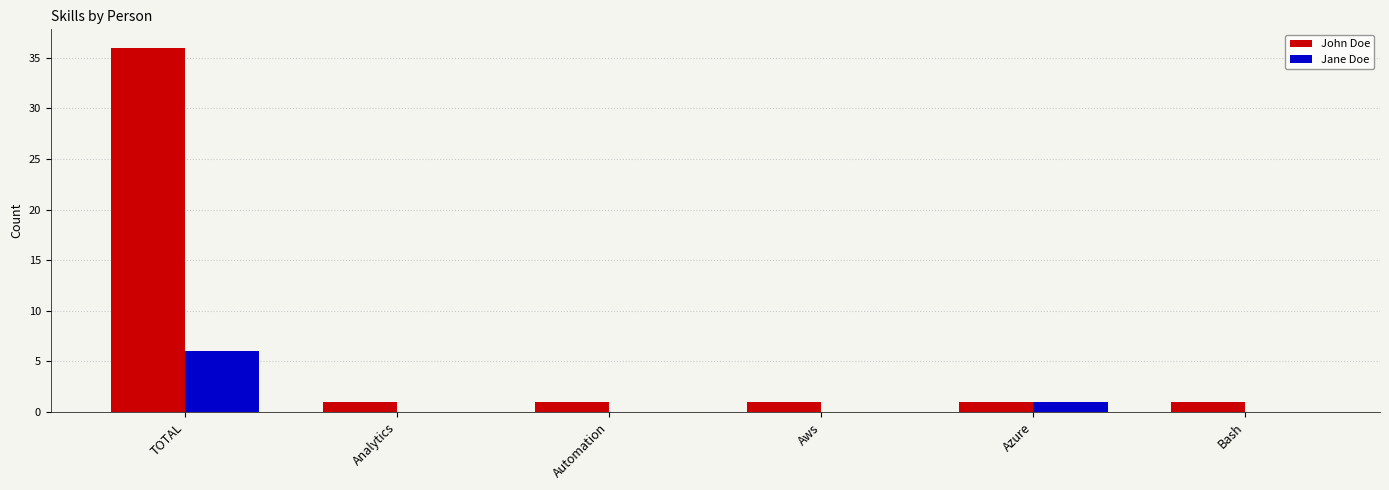

True or false: Jane Doe has a value of 0 at Automation.

True